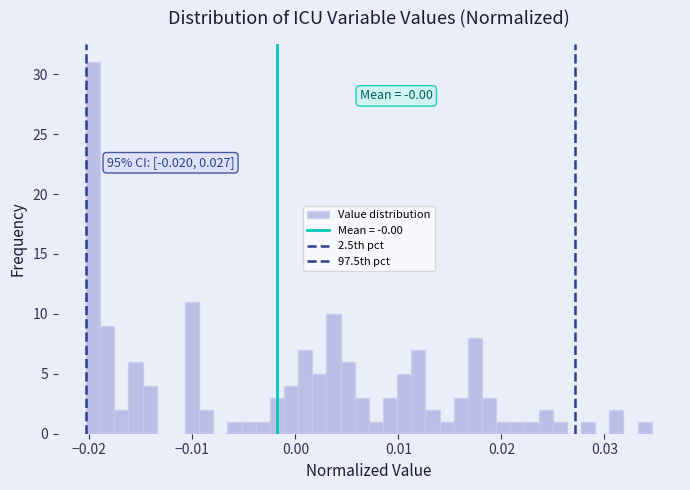

Around what value on the x-axis is the tallest bar? Give the approximate position of its centre, as read against the axis.

-0.020